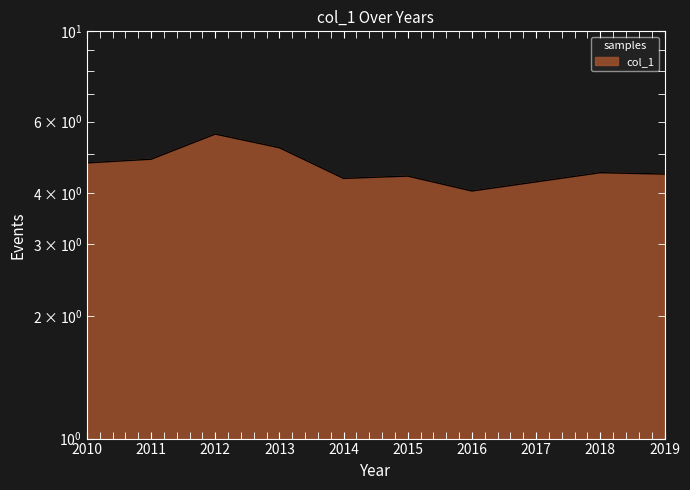

List the labels in order of value, largest first.

2012, 2013, 2011, 2010, 2018, 2019, 2015, 2014, 2017, 2016